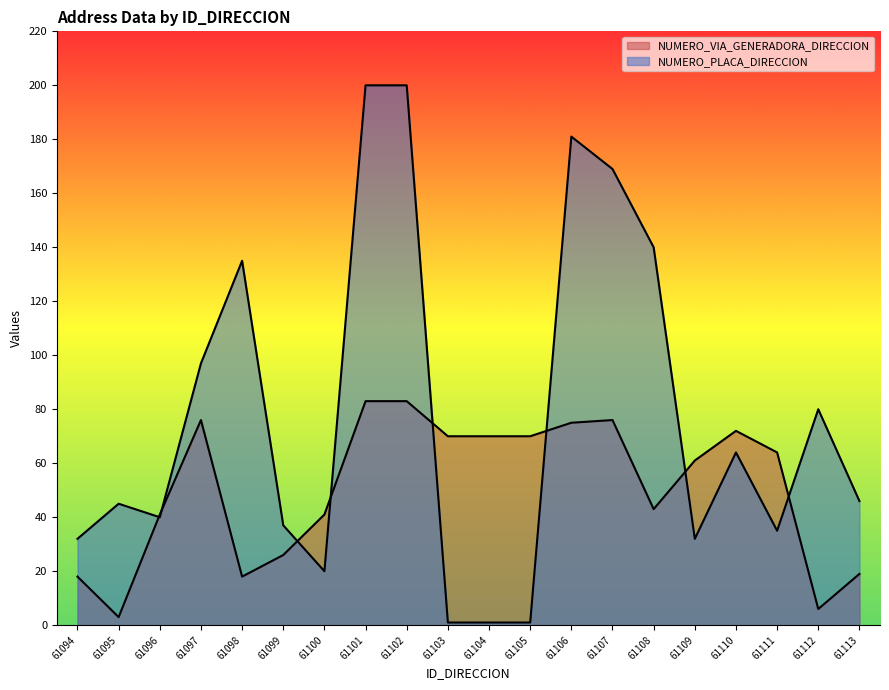

Does the chart have visible grid lines?

No